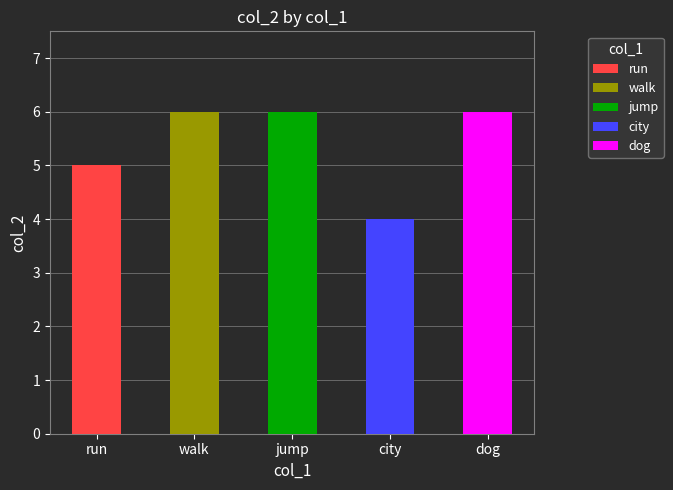

How many data points are less than 6?

2